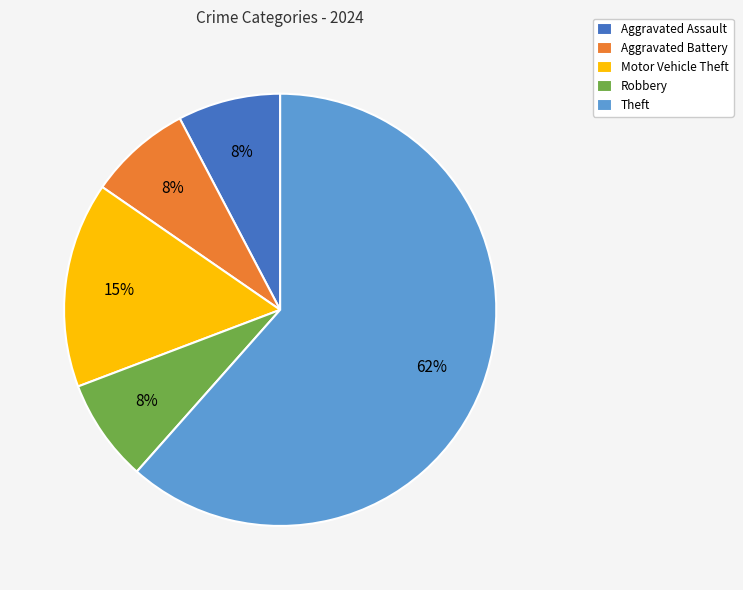

Approximately how many times larger is the value at Robbery compared to Aggravated Battery?

1.0